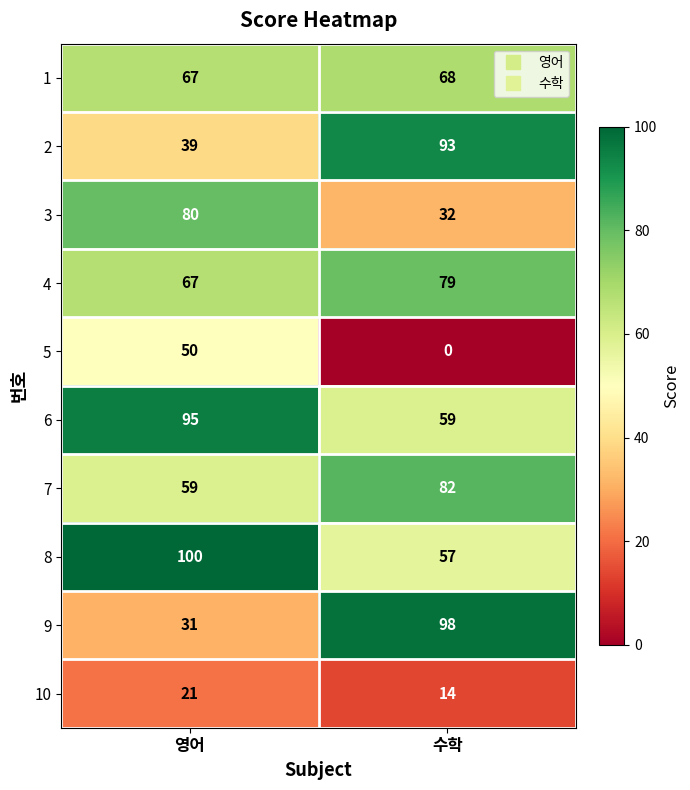

Which series has the largest total across all categories?

8